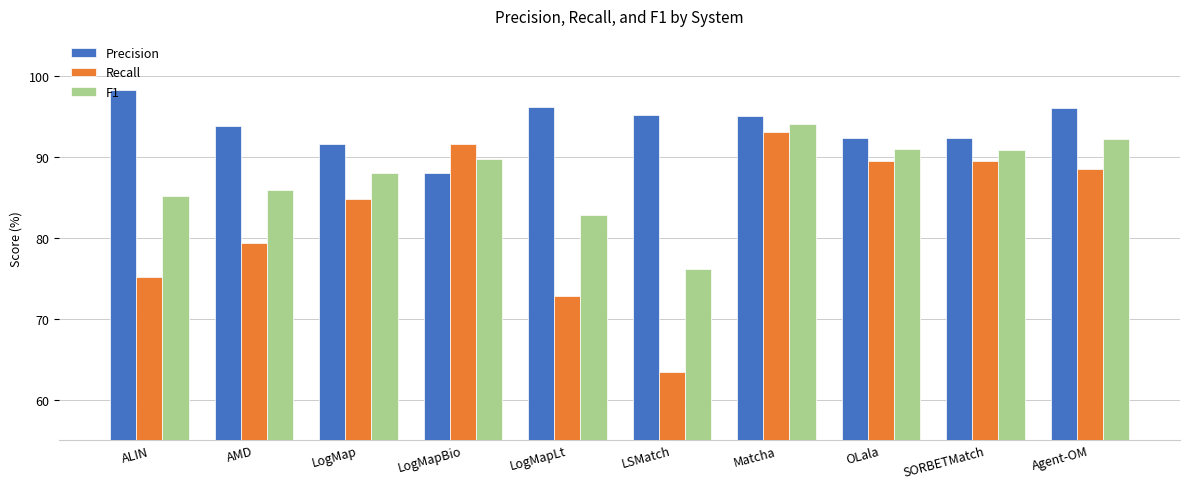

At how many categories does at least one series exceed 77?

10